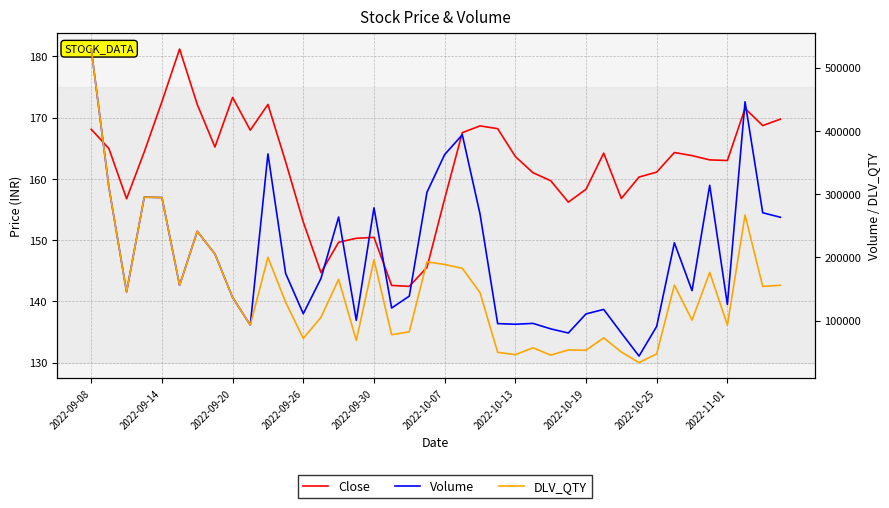

What are all the series names shown in the legend?

Close, Volume, DLV_QTY